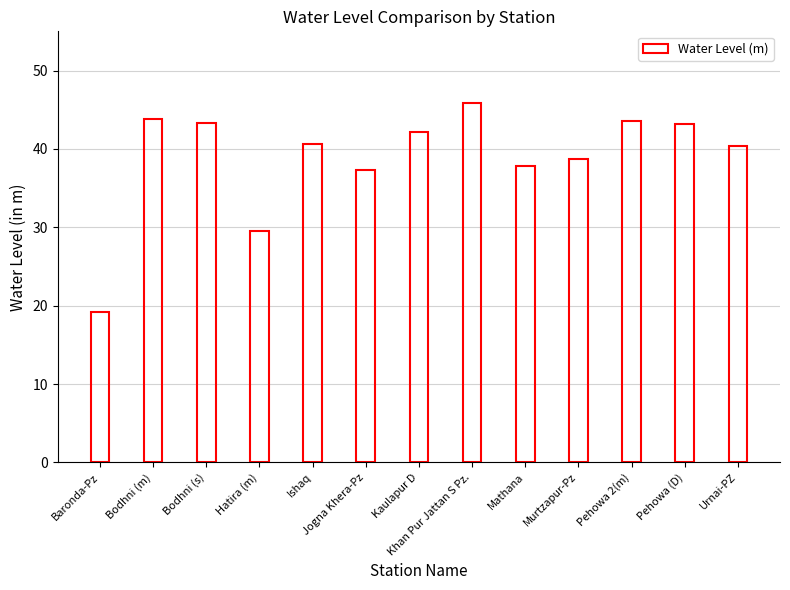

The chart shows a value of 19.9 at Pehowa 2(m). True or false?

False